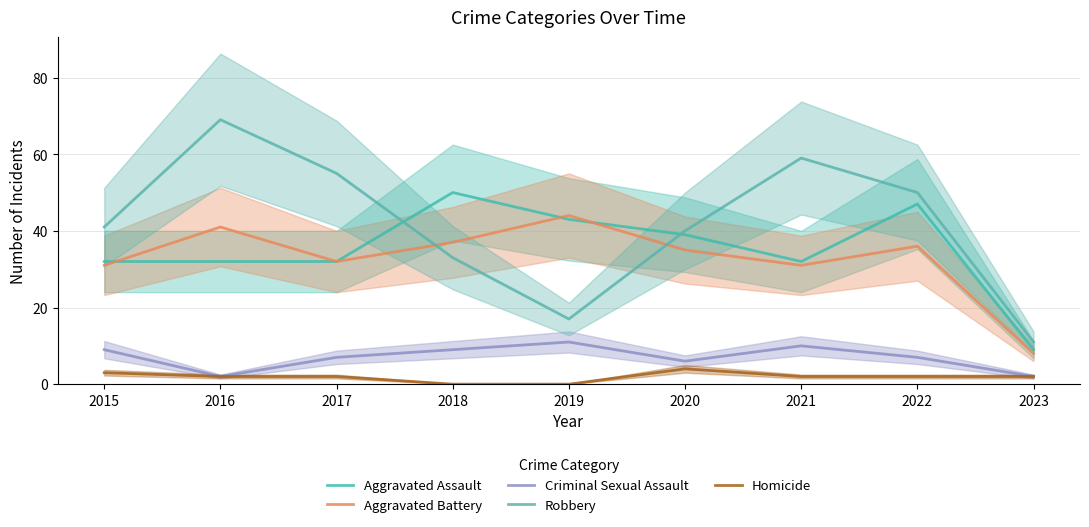

How many values in the Aggravated Assault series are below 32?

1